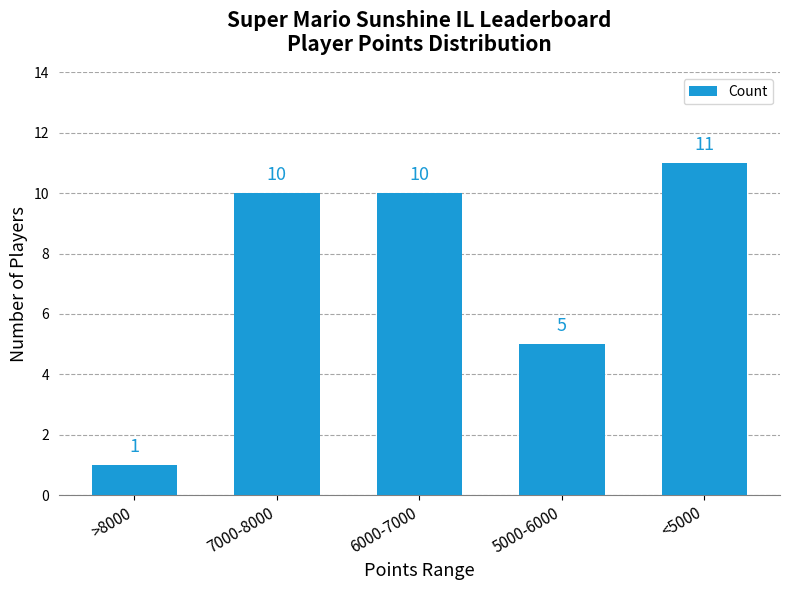

Which category has the highest value across all series?

<5000